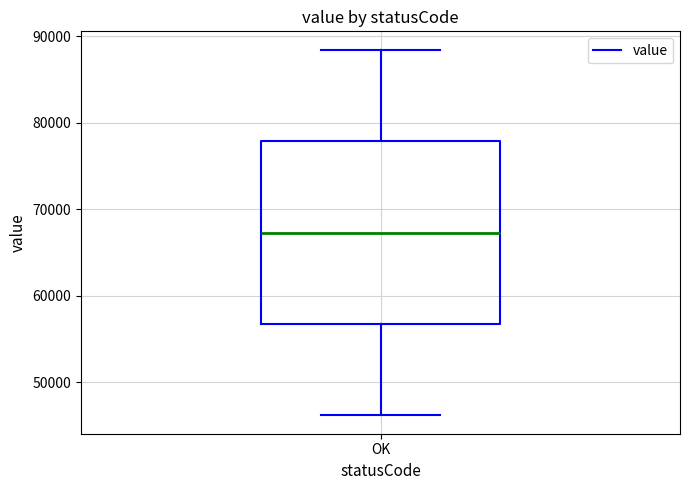

Transcribe this box plot: give where the median line is, the range the box spans, and where the two whiskers end, as read against the y-axis. The values are not printed on the chart, so give them approximately, as read against the axis.

median 67000, box 57000 to 78000, whiskers 46000 to 88000